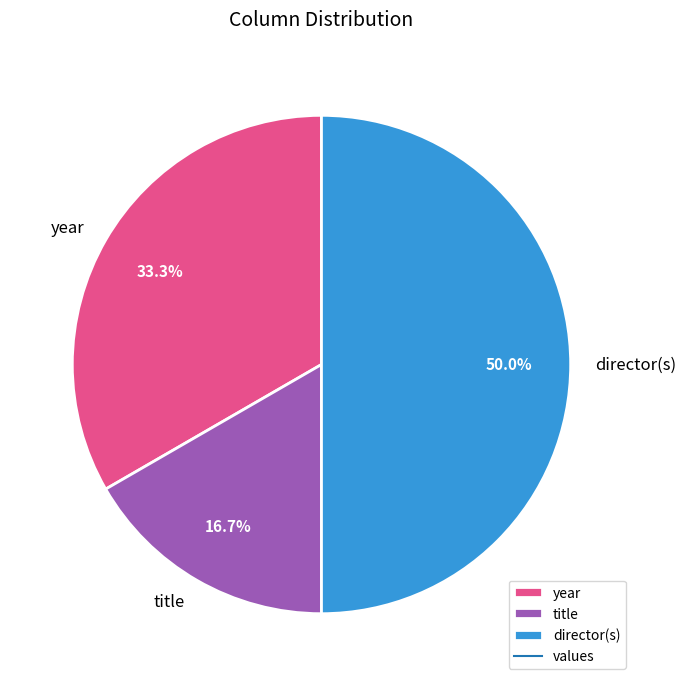

To the nearest percent, what percentage of the pie is title?

17%